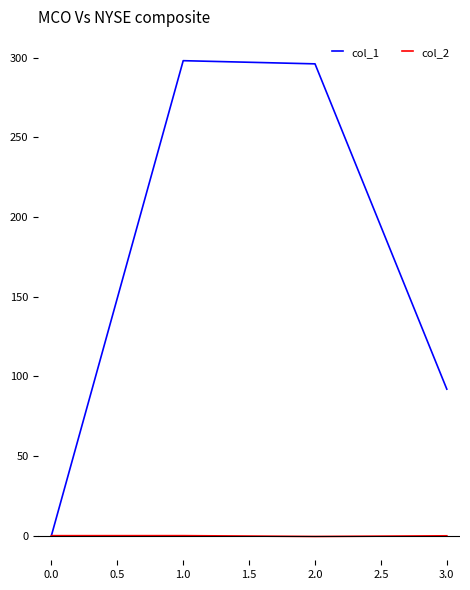

Rank the series by their average value, from lowest to highest.

col_2, col_1